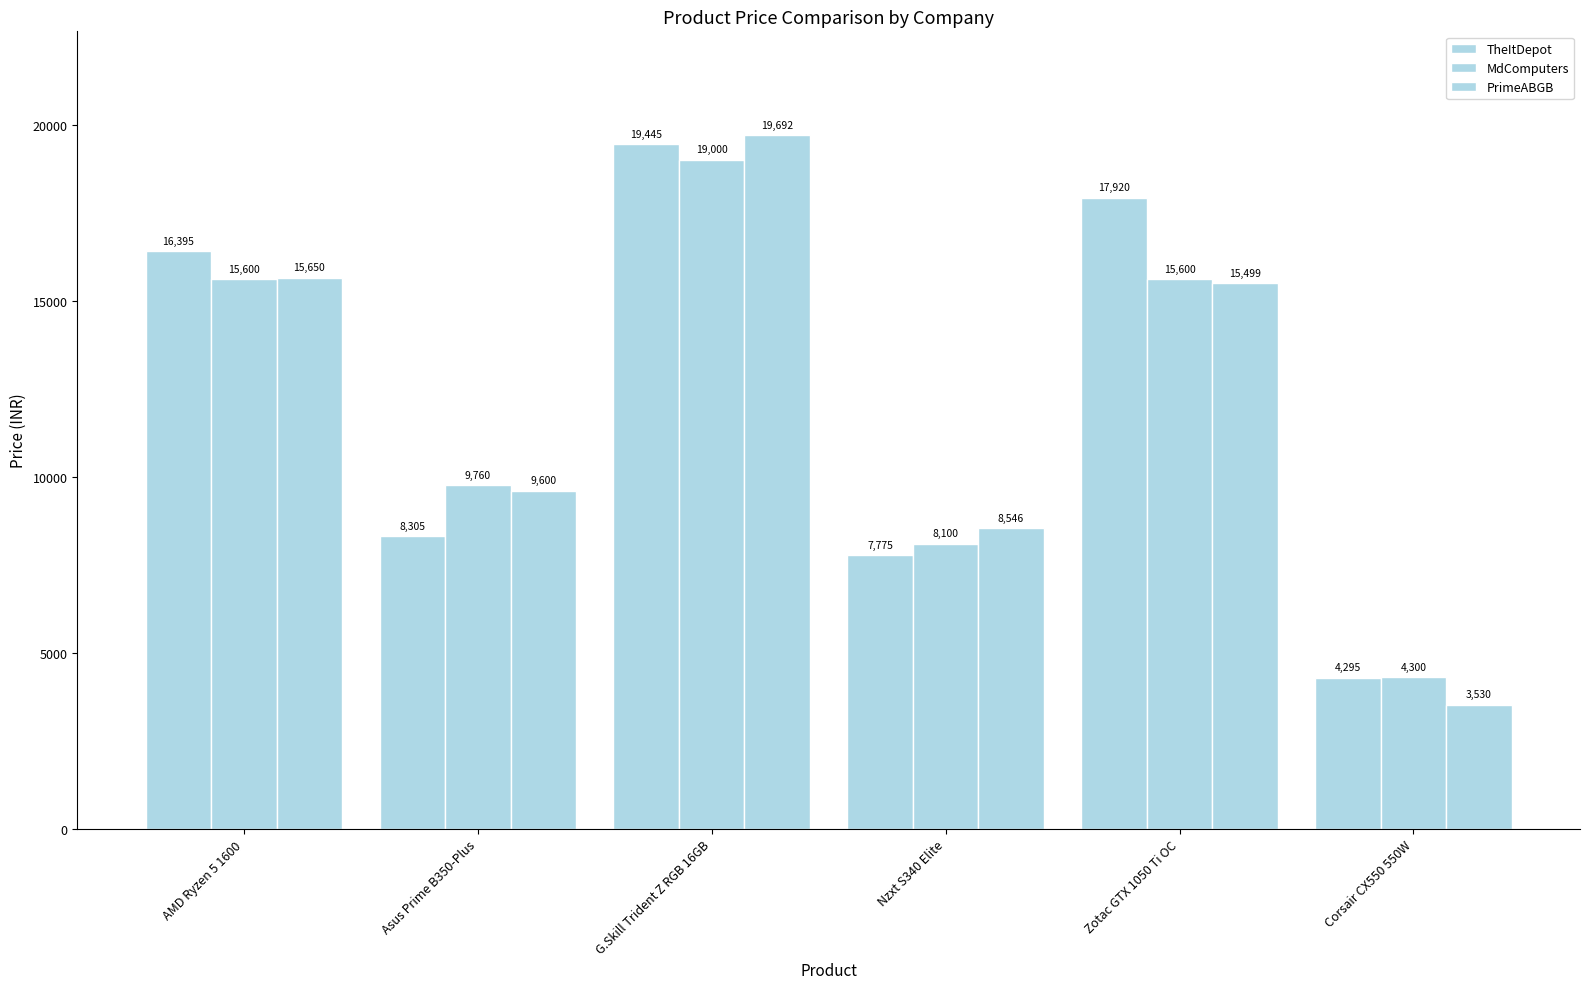

Reading left to right, list all the values displayed in this chart.

TheItDepot: AMD Ryzen 5 1600=16395	Asus Prime B350-Plus=8305	G.Skill Trident Z RGB 16GB=19445	Nzxt S340 Elite=7775	Zotac GTX 1050 Ti OC=17920	Corsair CX550 550W=4295
MdComputers: AMD Ryzen 5 1600=15600	Asus Prime B350-Plus=9760	G.Skill Trident Z RGB 16GB=19000	Nzxt S340 Elite=8100	Zotac GTX 1050 Ti OC=15600	Corsair CX550 550W=4300
PrimeABGB: AMD Ryzen 5 1600=15650	Asus Prime B350-Plus=9600	G.Skill Trident Z RGB 16GB=19692	Nzxt S340 Elite=8546	Zotac GTX 1050 Ti OC=15499	Corsair CX550 550W=3530